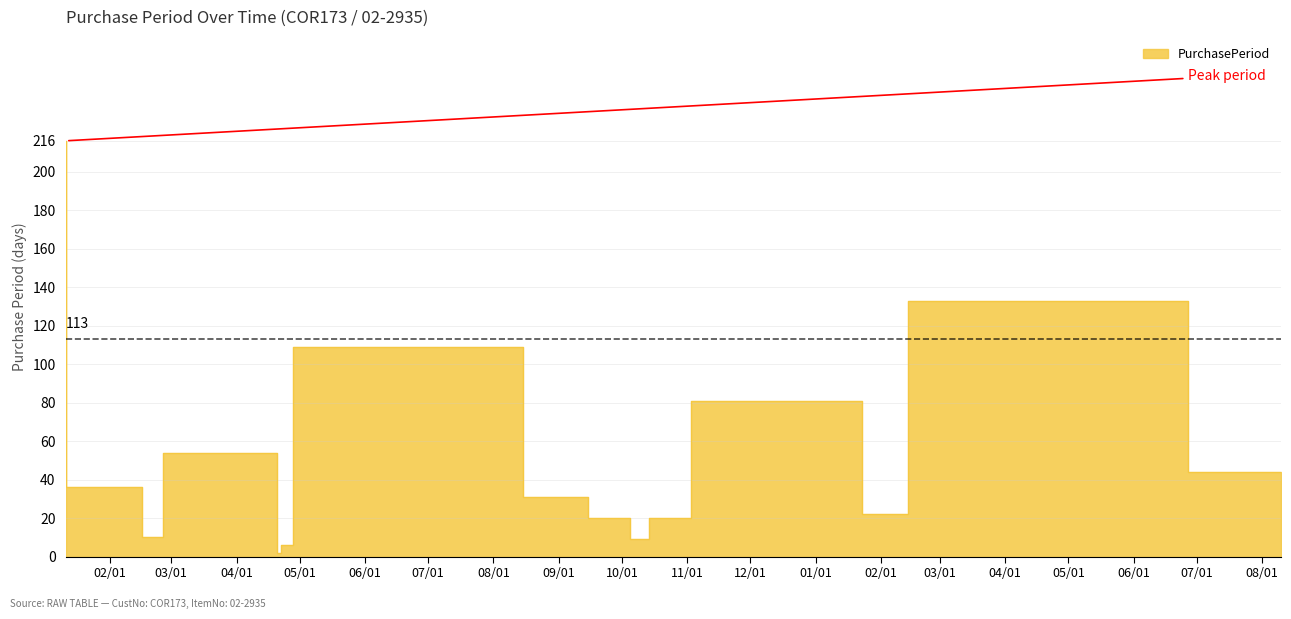

How many categories are shown in the chart?

15